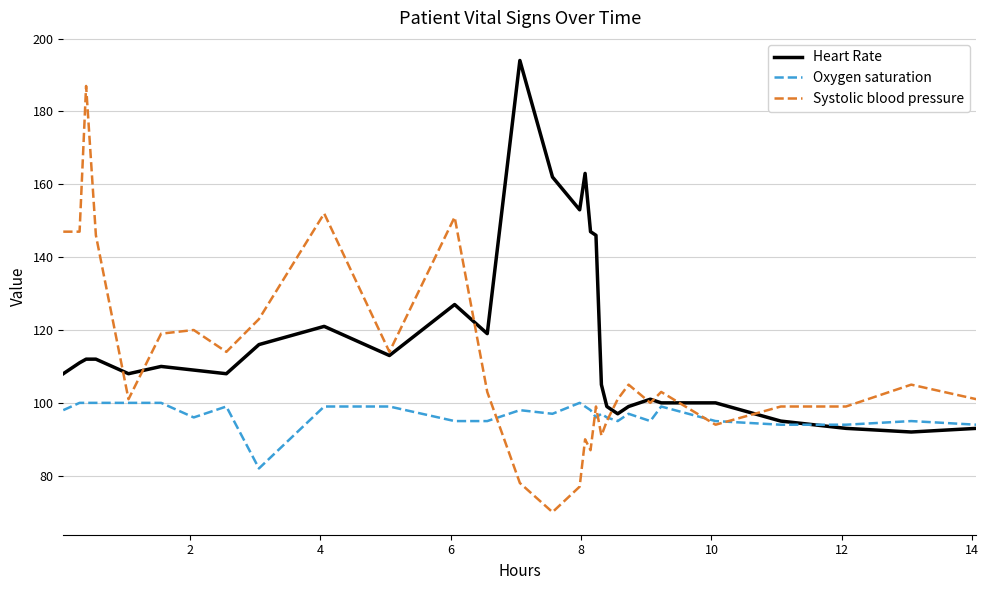

What is the maximum value for Systolic blood pressure?

187